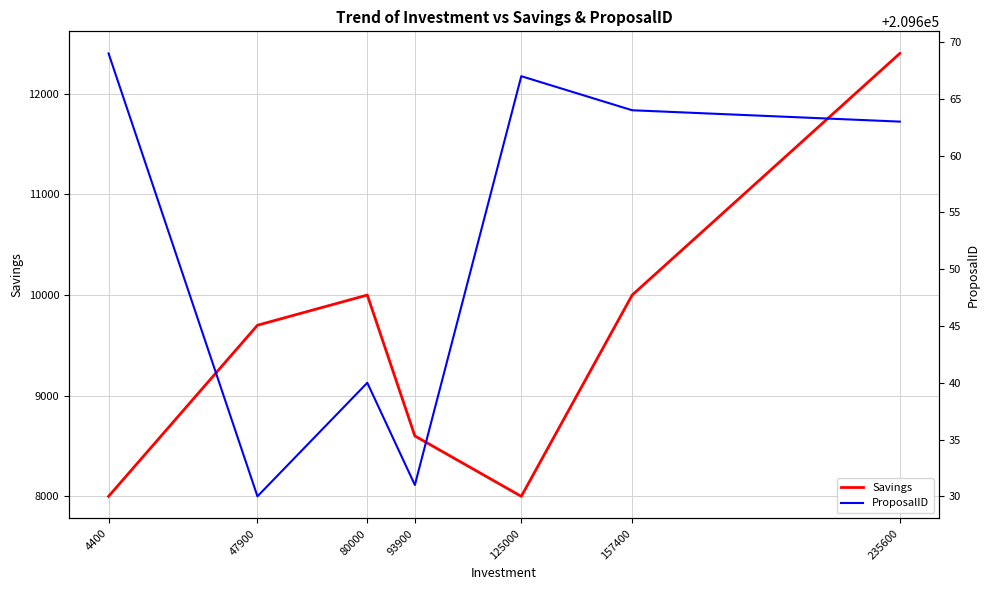

In ProposalID, how many points are lower than both neighbors (excluding endpoints)?

2